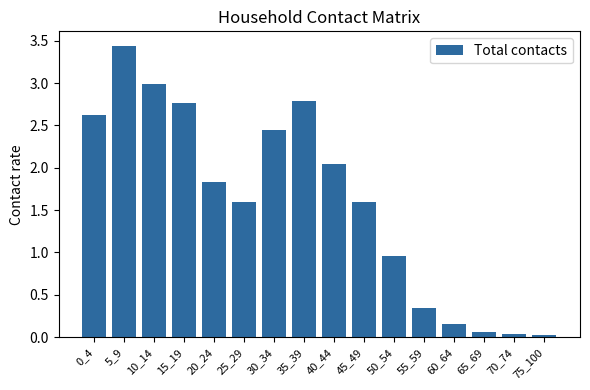

What is the value of the 4th bar from the left?

2.8